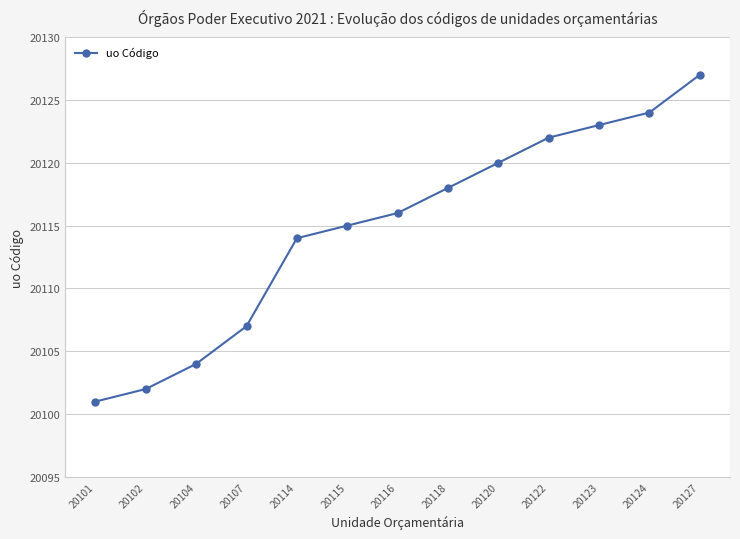

Rank the categories by value from highest to lowest.

20127, 20124, 20123, 20122, 20120, 20118, 20116, 20115, 20114, 20107, 20104, 20102, 20101